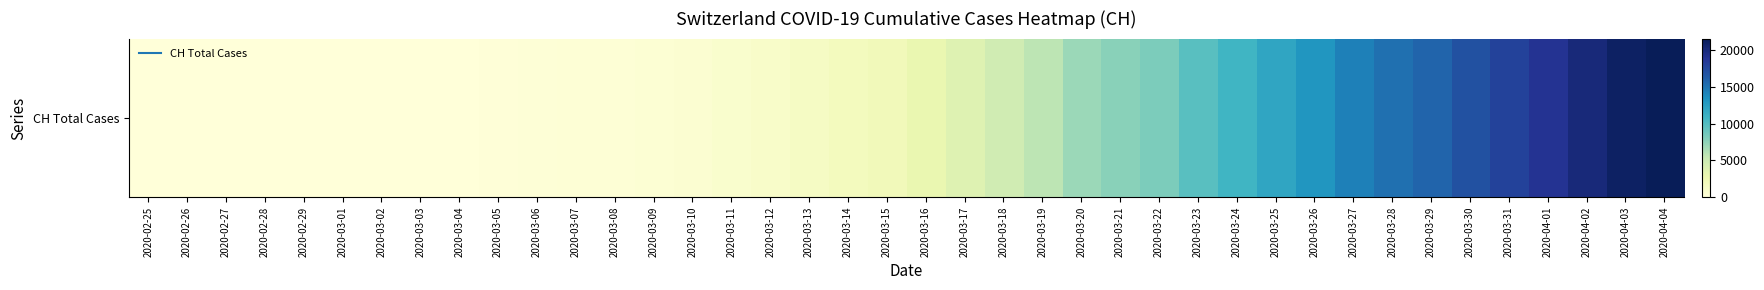

At which label is the value closest to 10767?

2020-03-24